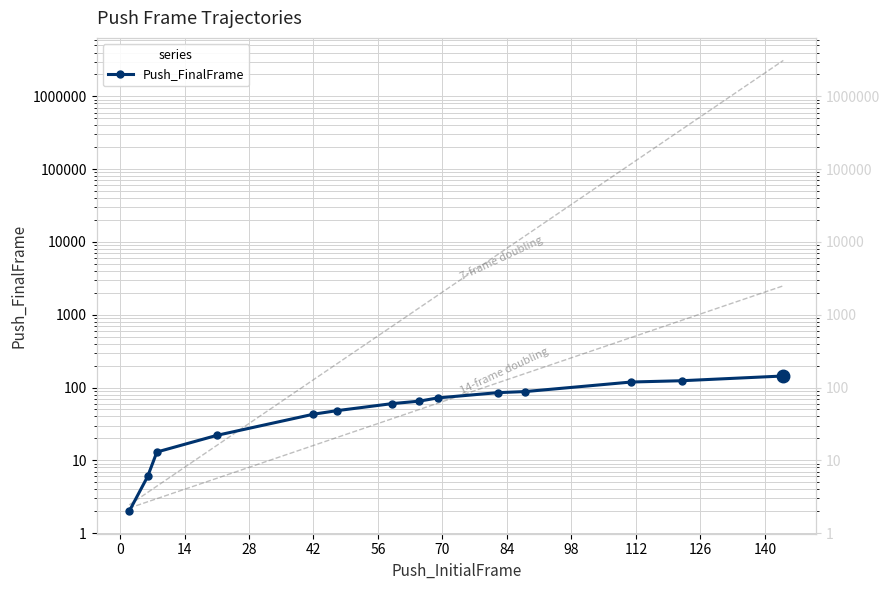

What is the minimum value shown in the chart?

2